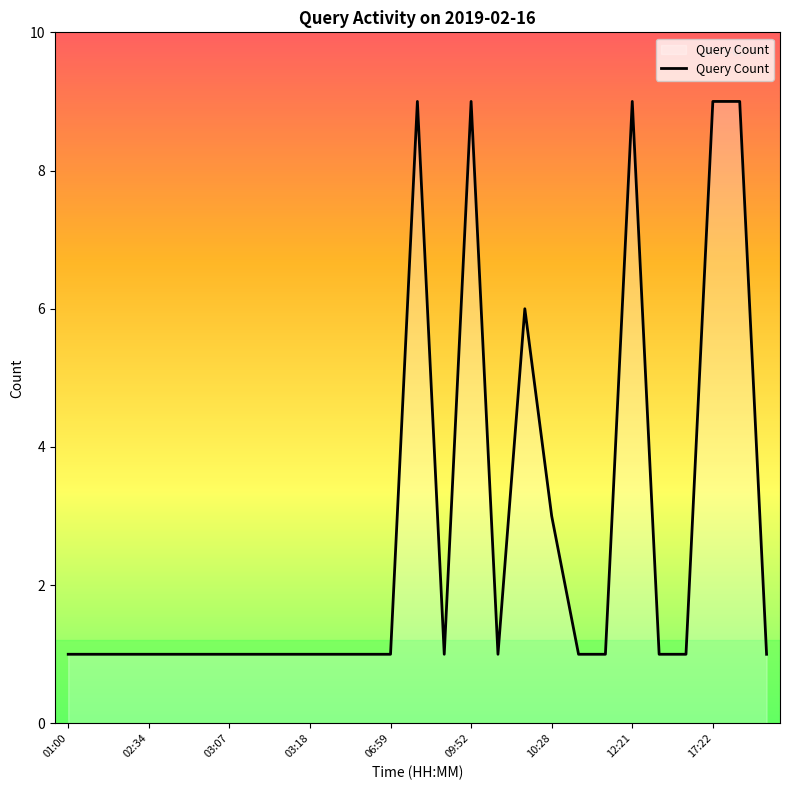

What is the difference between the maximum and minimum values?

8